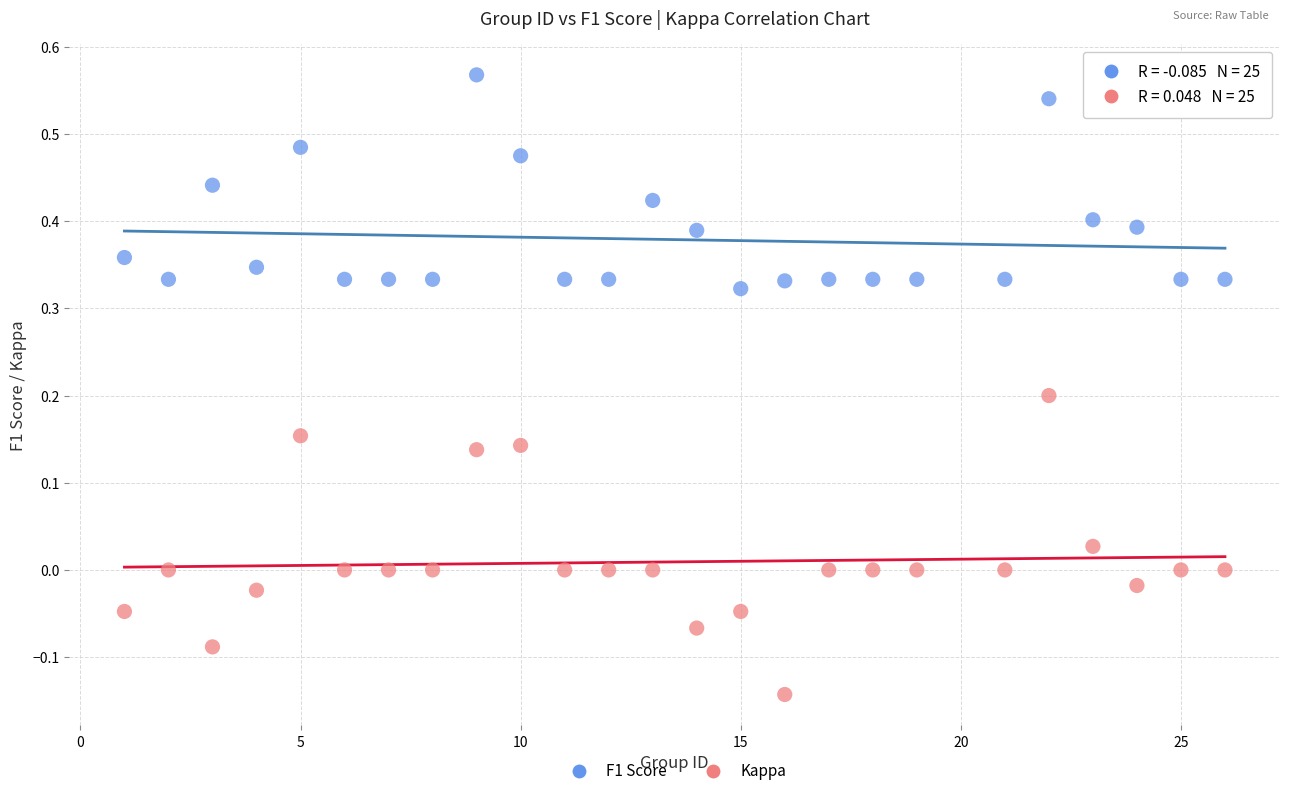

Which series has the largest Y range (max minus min)?

Kappa